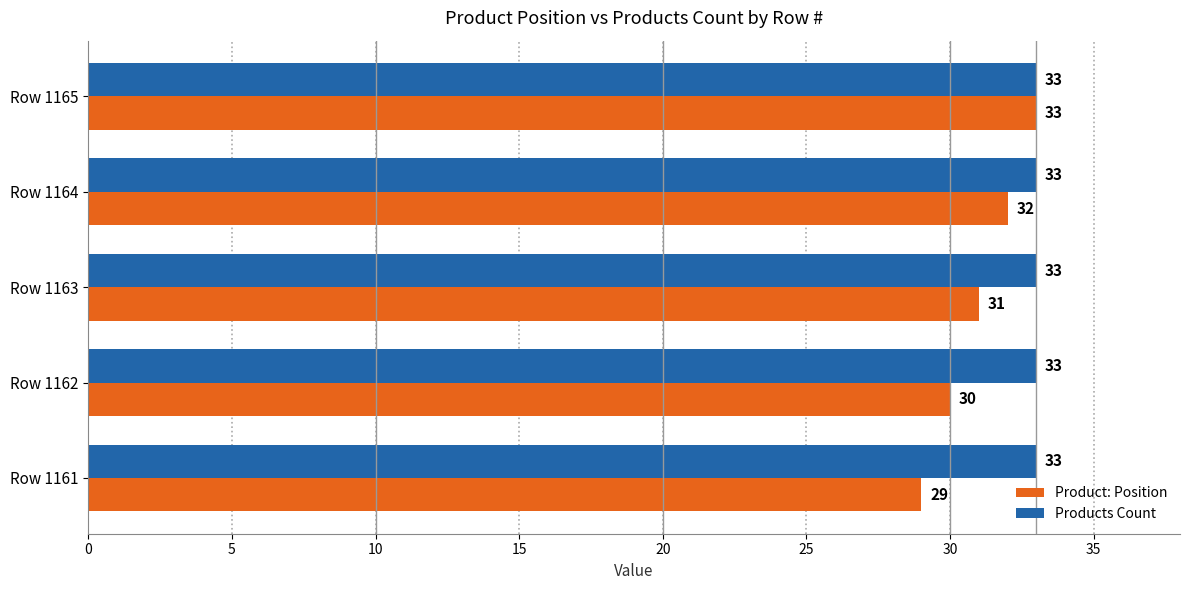

What is the maximum value shown in the chart?

33